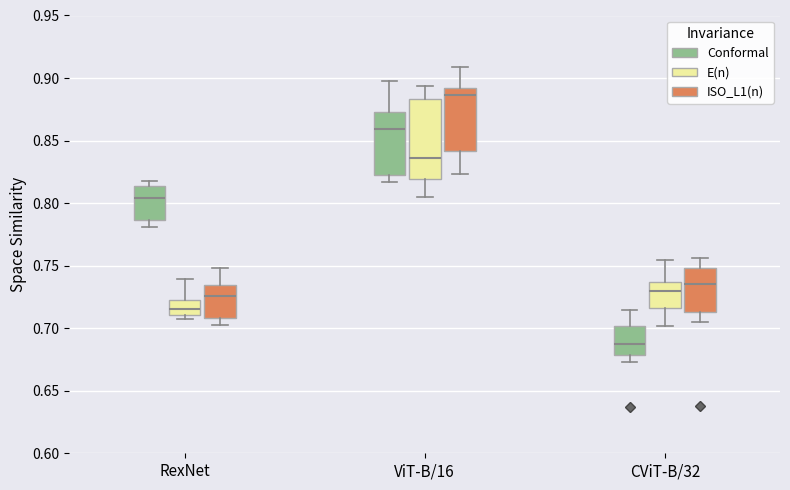

Which box has the highest median line?

ViT-B/16 (ISO_L1(n))